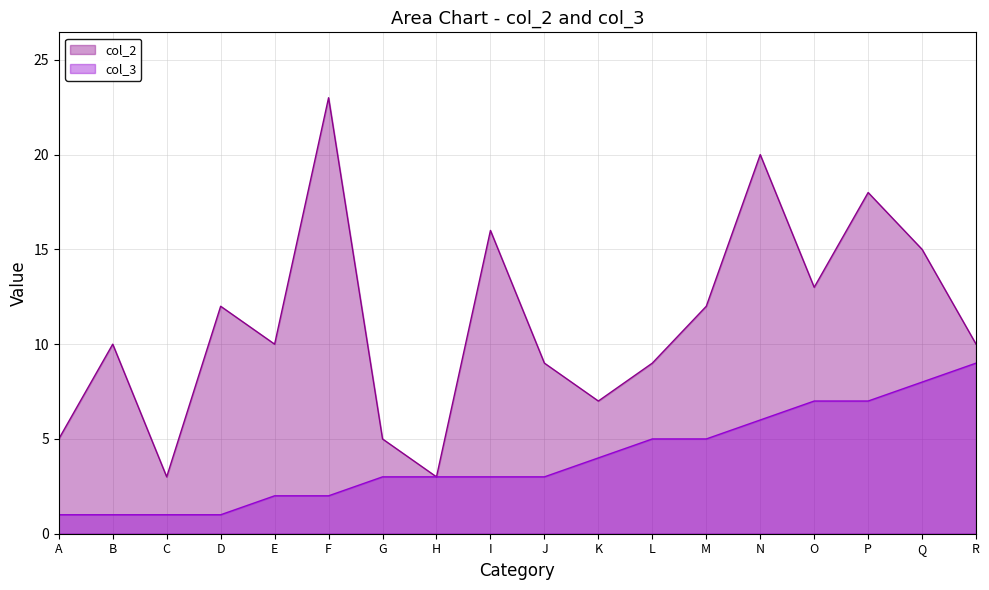

How many lines are shown in the chart?

2